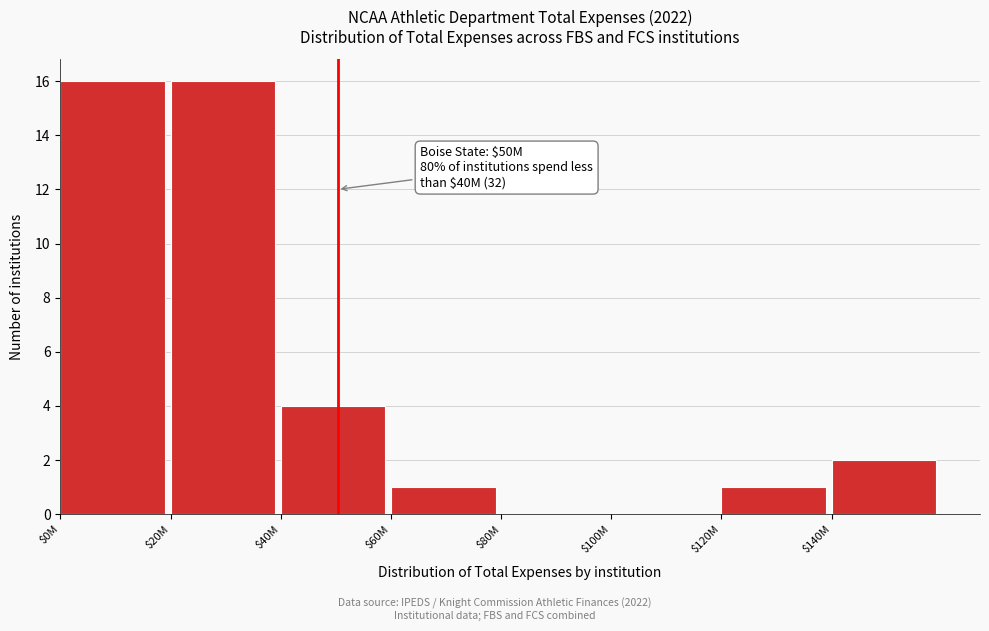

At which label is the value closest to 8?

$40M